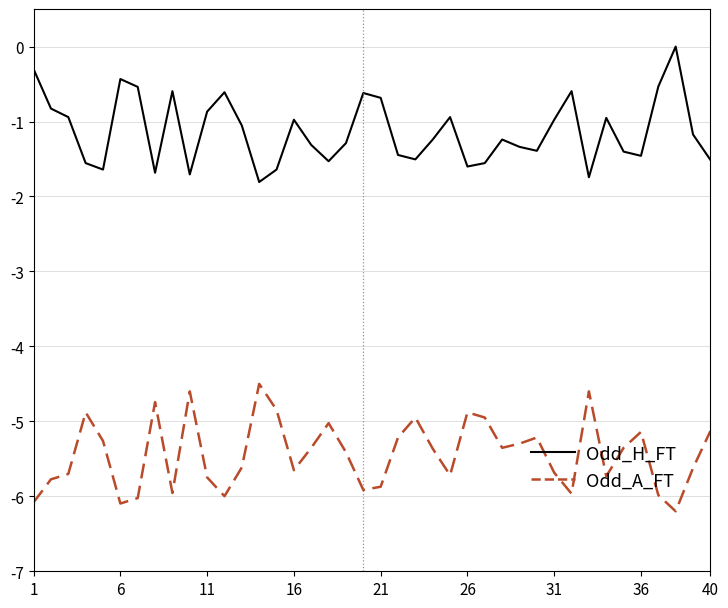

What is the difference between the maximum and minimum values in the Odd_A_FT series?

1.7